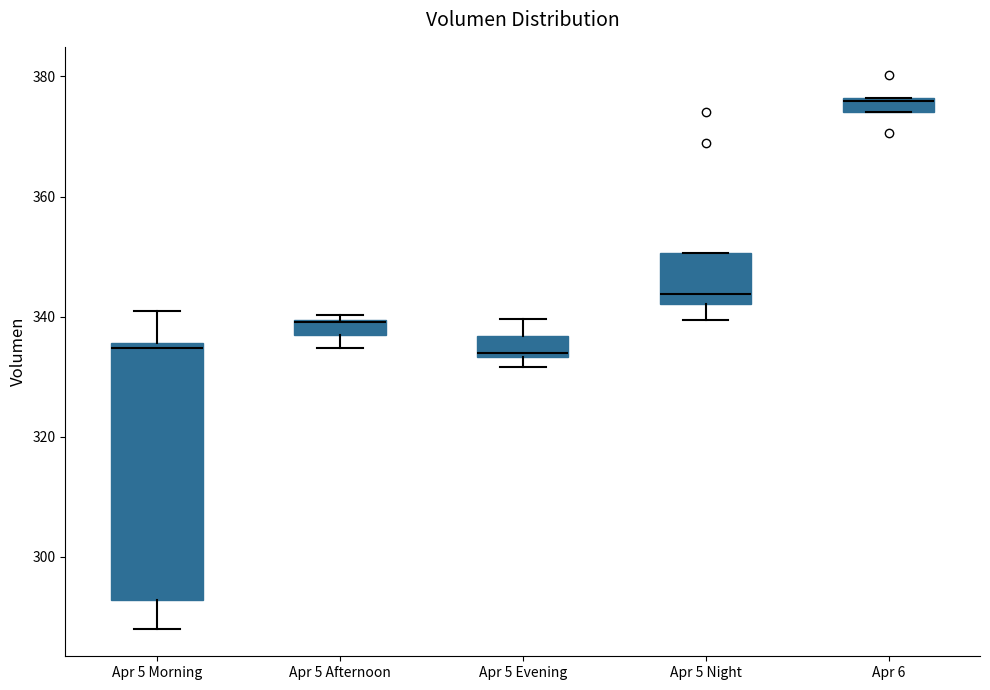

Comparing the boxes themselves (not the whiskers), which one is the tallest?

Apr 5 Morning